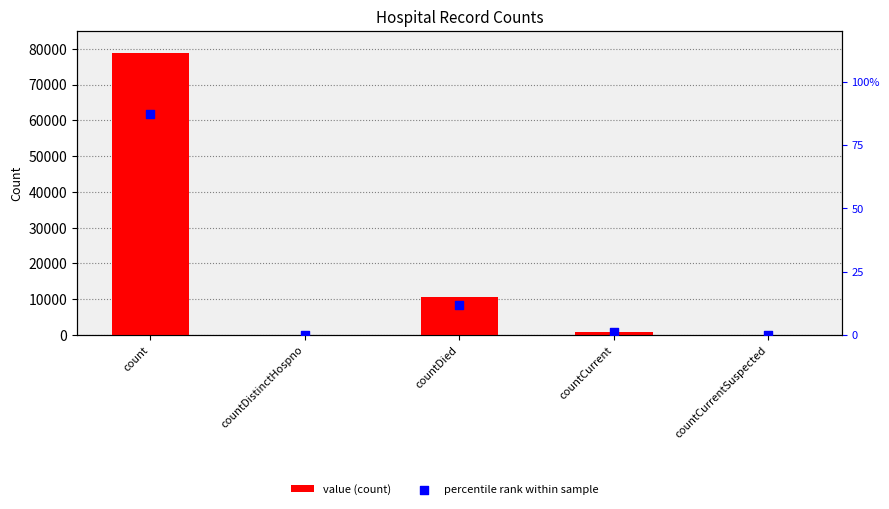

What is the total value across all series at countDied?

10578.7